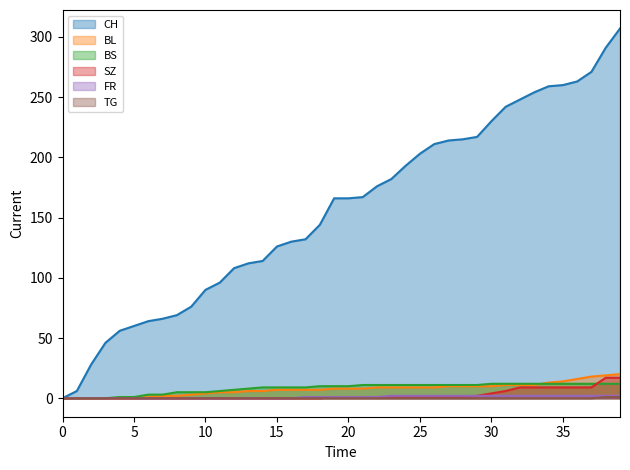

Between 30 and 33, which series saw the biggest shift?

CH